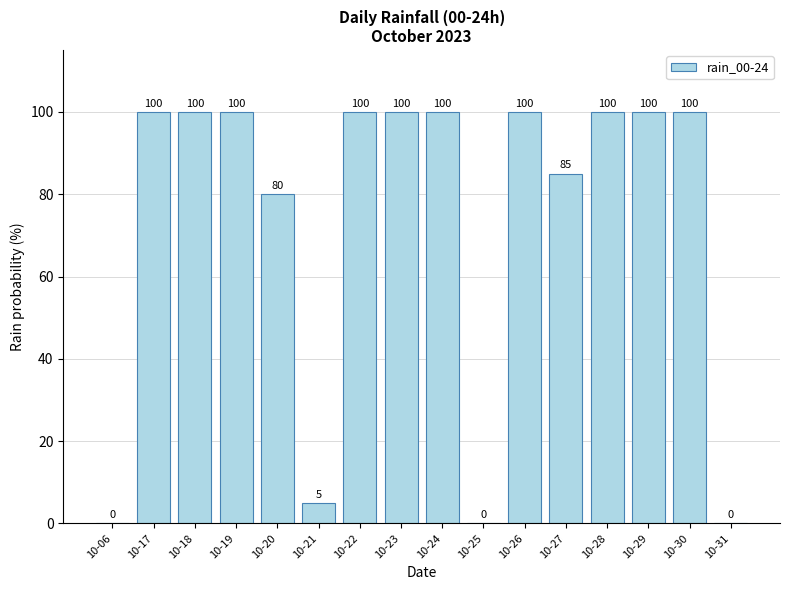

What is the greatest value displayed?

100